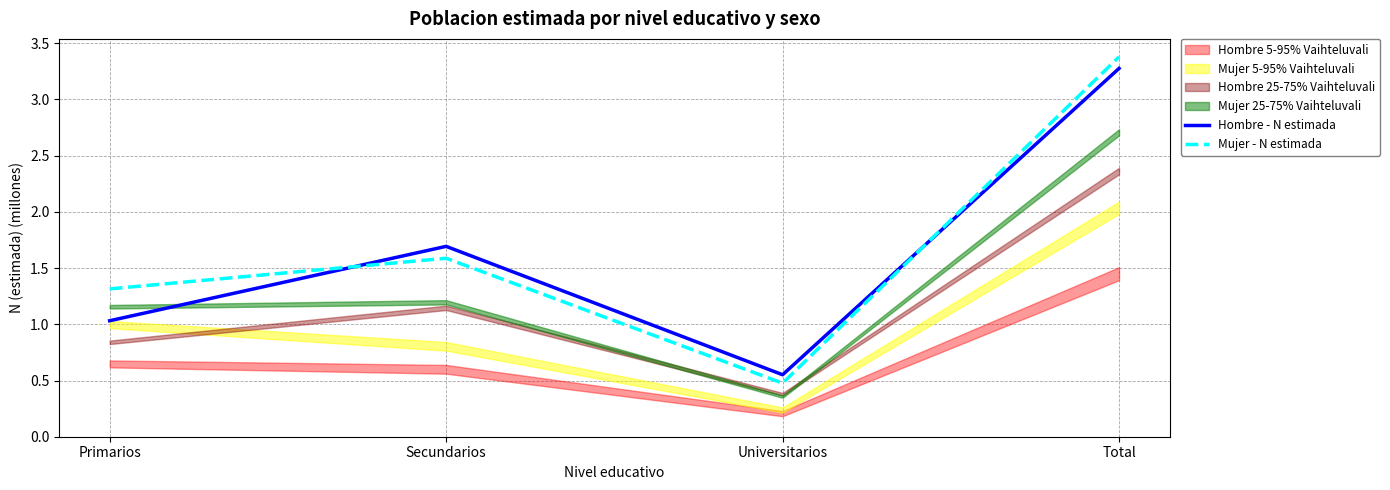

Where do Hombre - N estimada and Mujer - N estimada first cross each other?

Primarios and Secundarios